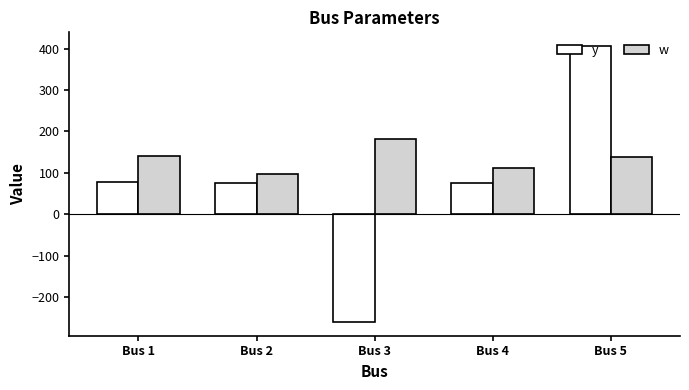

What is the spread (max minus min) of values at Bus 3?

442.6